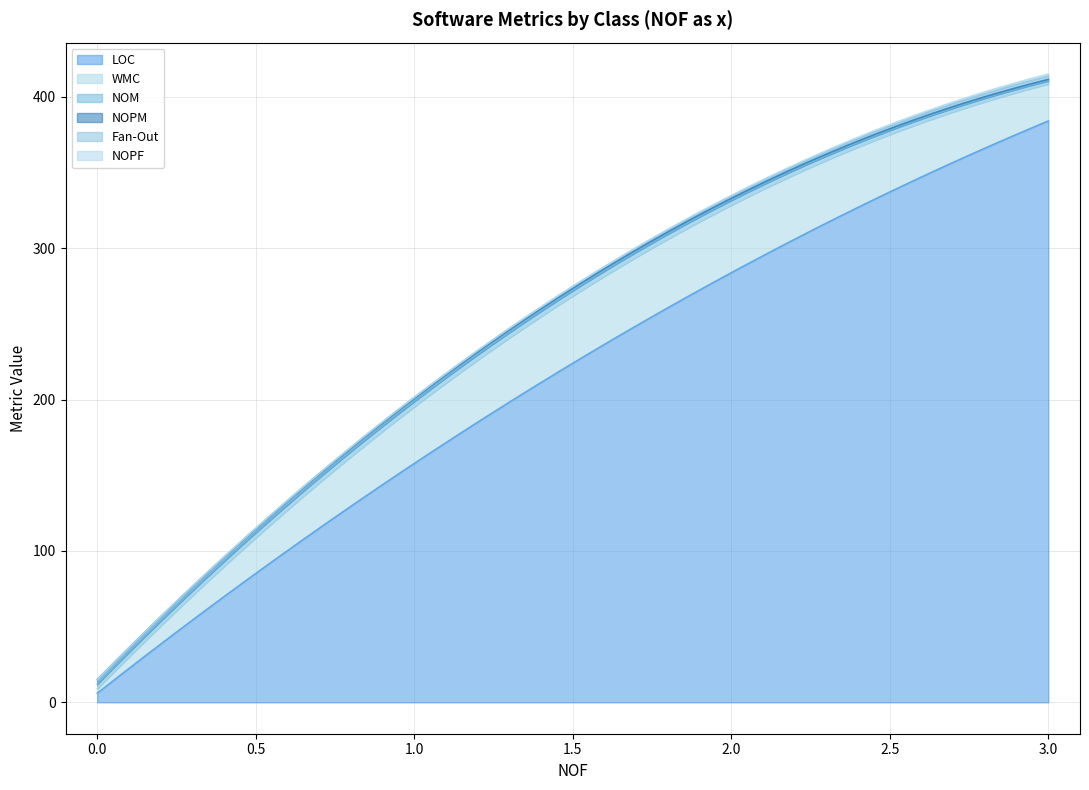

What are all the series names shown in the legend?

LOC, WMC, NOM, NOPM, Fan-Out, NOPF